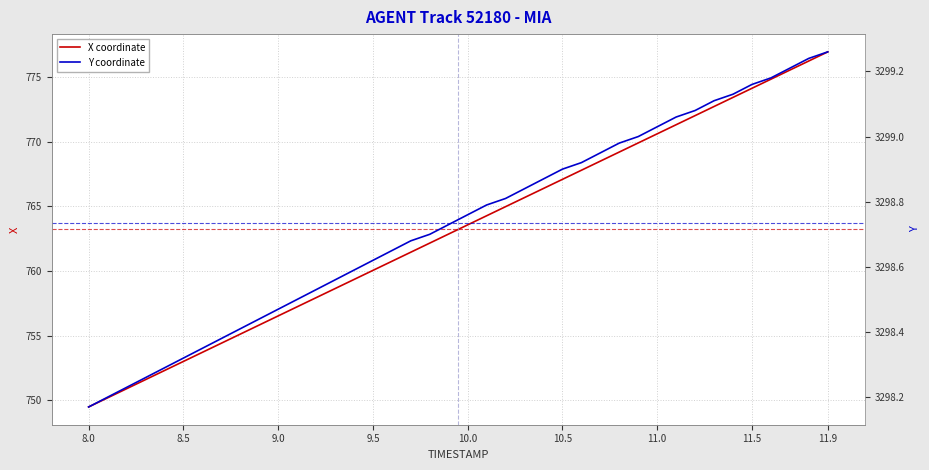

True or false: X coordinate and Y coordinate intersect in this chart.

False